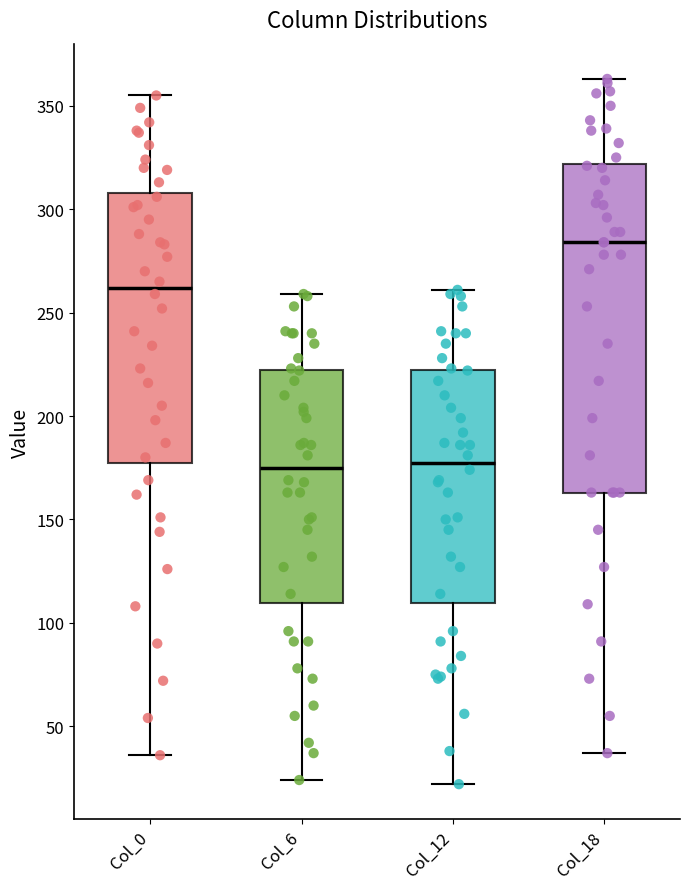

Where does the lower whisker of the box for Col_12 end on the y-axis? The values are not printed on the chart, so give them approximately, as read against the axis.

20